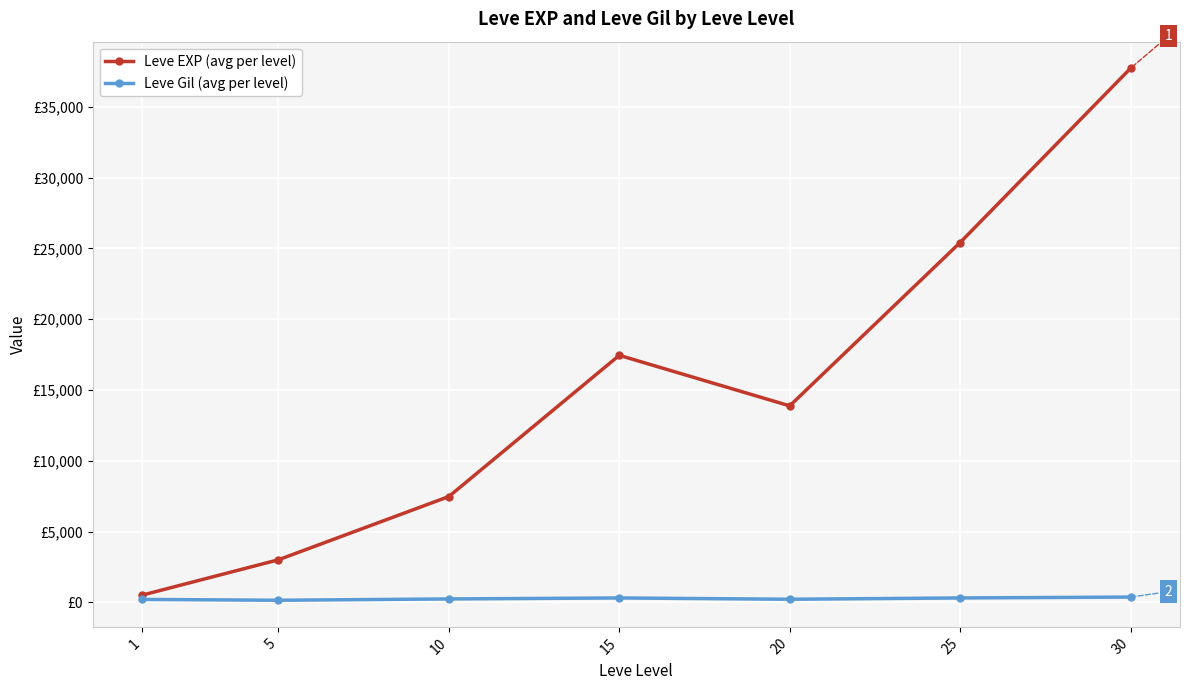

What are all the series names shown in the legend?

Leve EXP (avg per level), Leve Gil (avg per level)